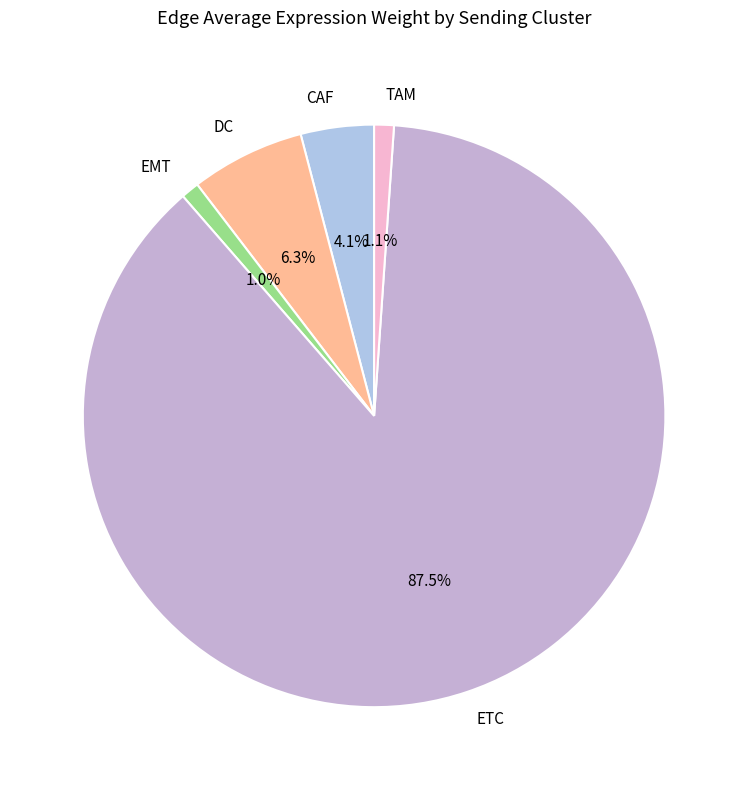

To the nearest percent, what portion does EMT represent?

1%